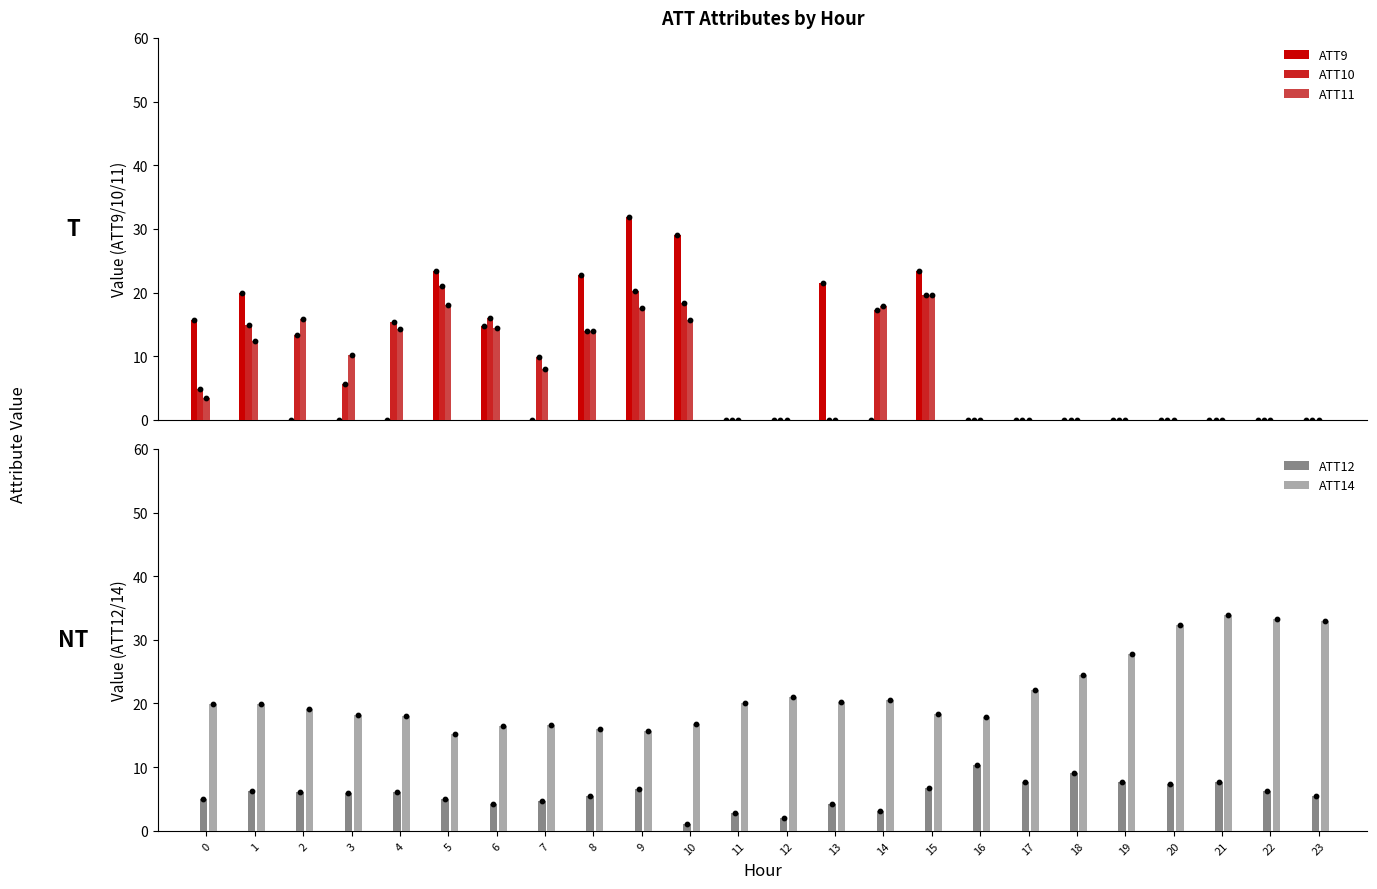

What are all the series names shown in the legend?

ATT9, ATT10, ATT11, ATT12, ATT14